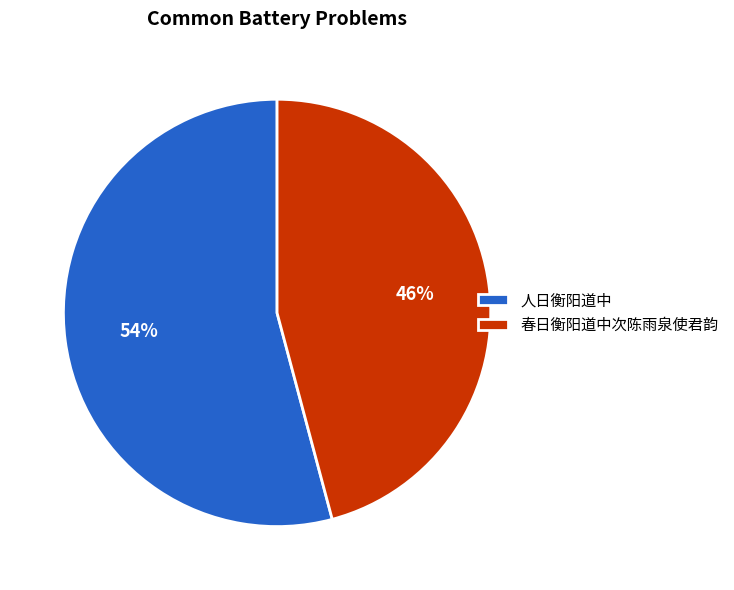

Does any single category account for the majority?

Yes